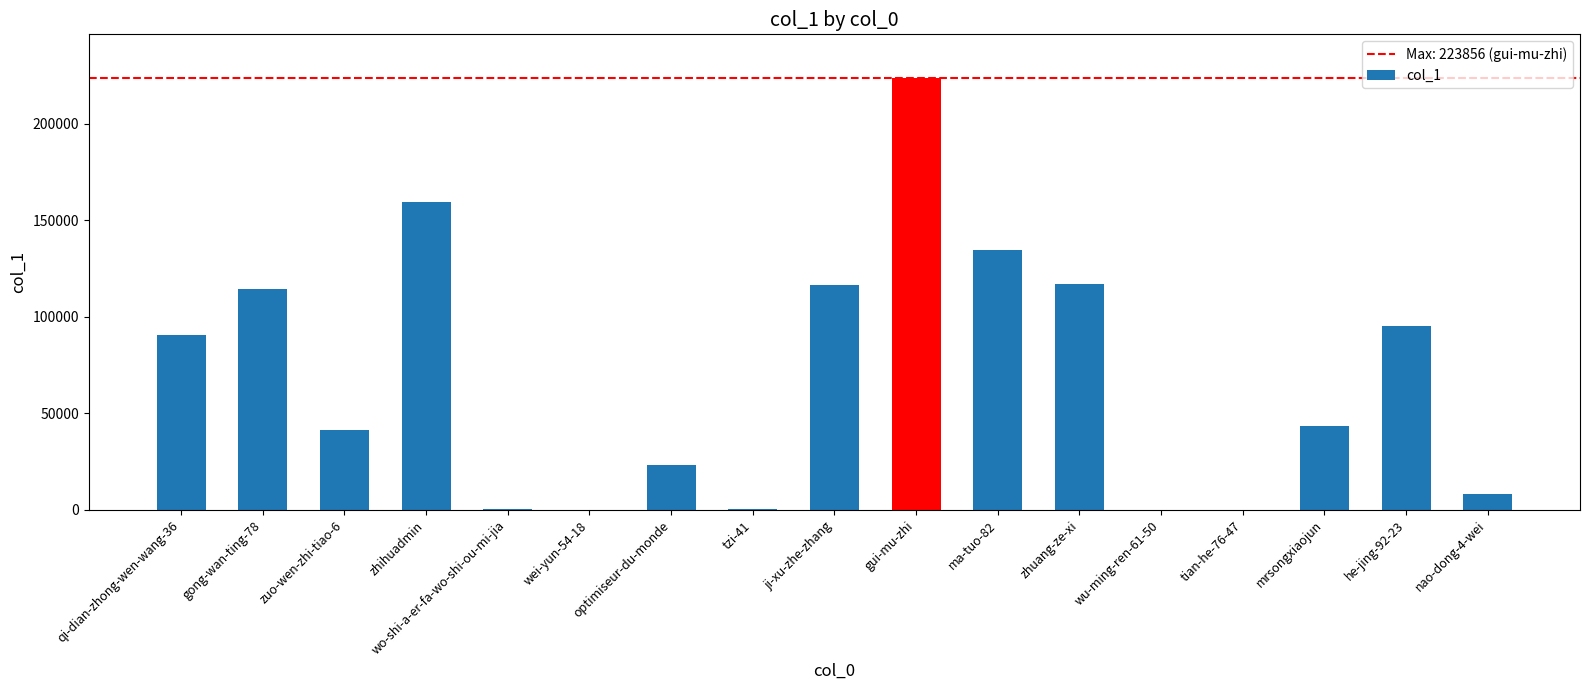

What is the sum of all values?

1168096